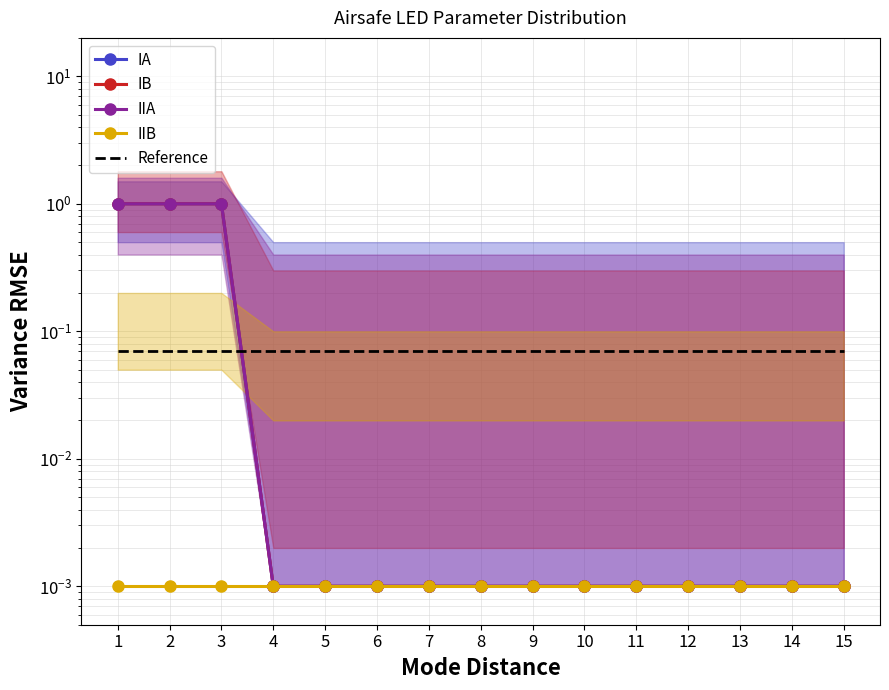

The Reference series shows 0.1 at 14. True or false?

True